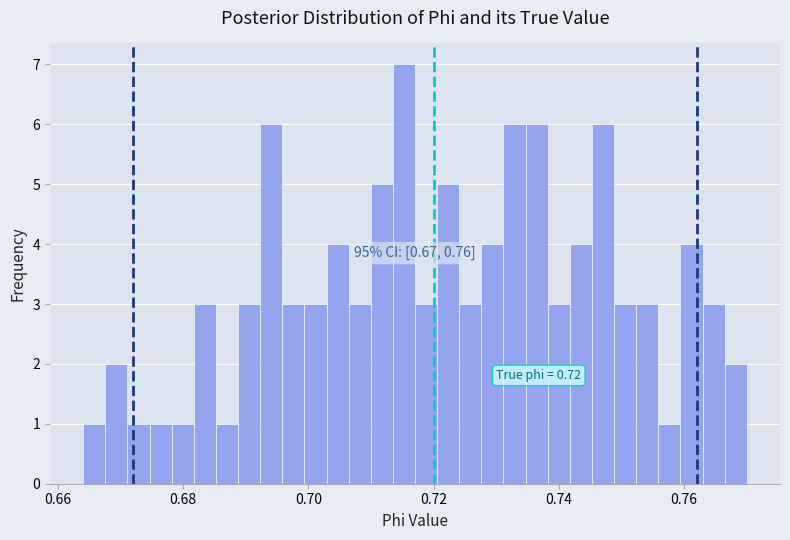

Around what value on the x-axis is the tallest bar? Give the approximate position of its centre, as read against the axis.

0.716